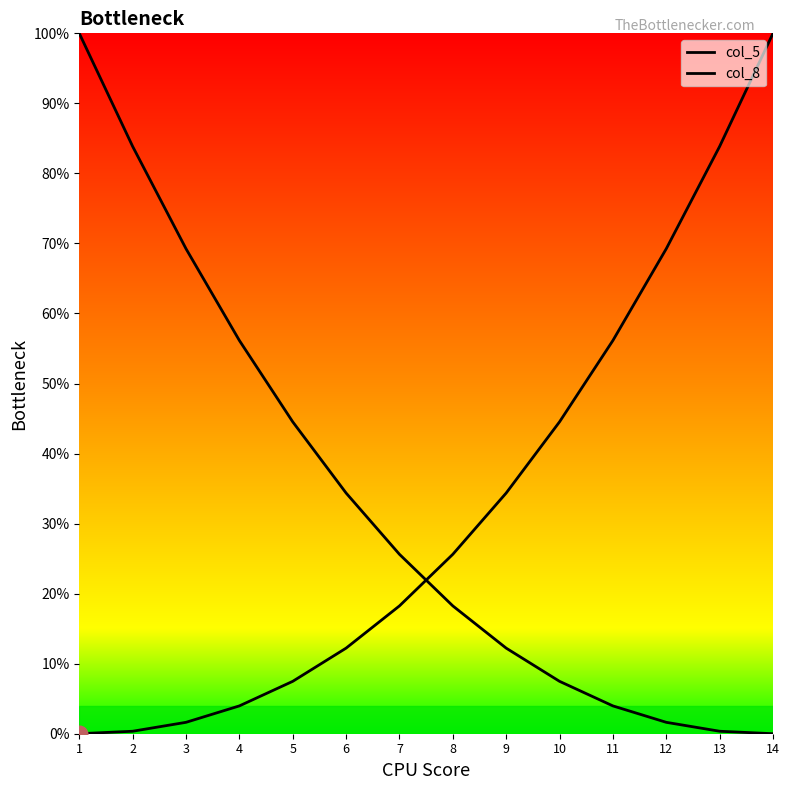

What is the average value of the col_5 series?

32.7